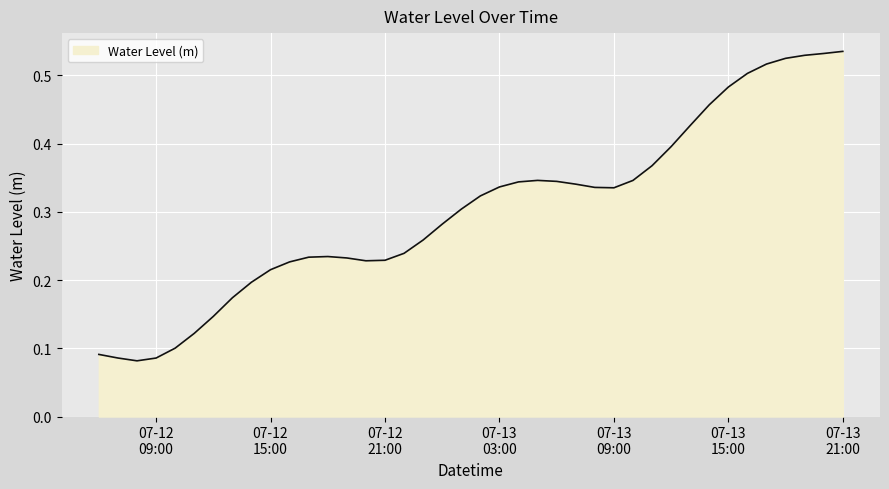

Is this an area chart (filled region under the line)?

Yes